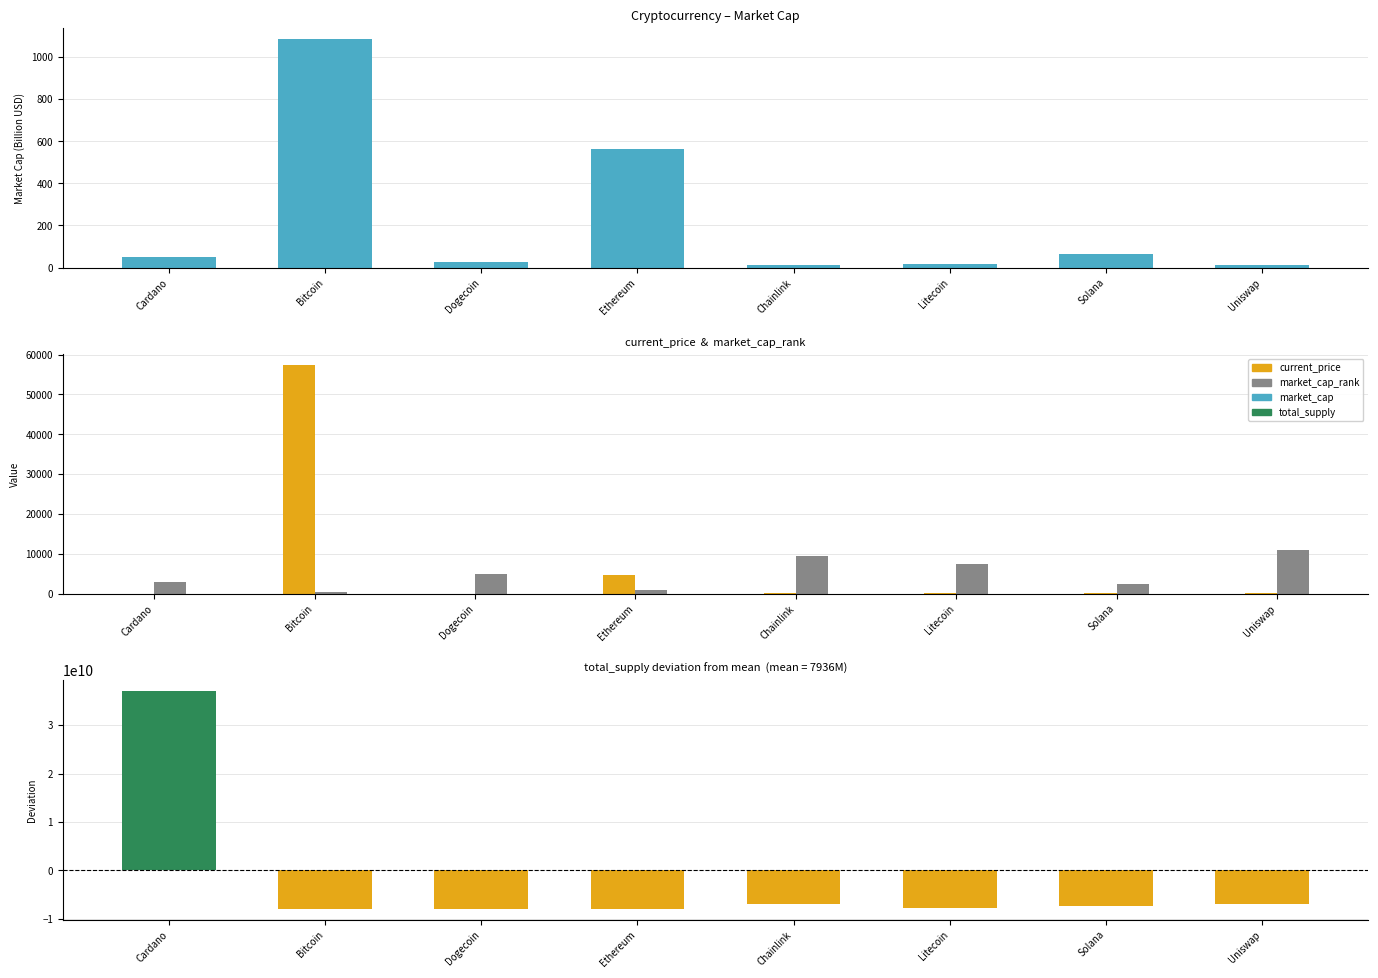

What is the label of the 5th bar from the left?

Chainlink